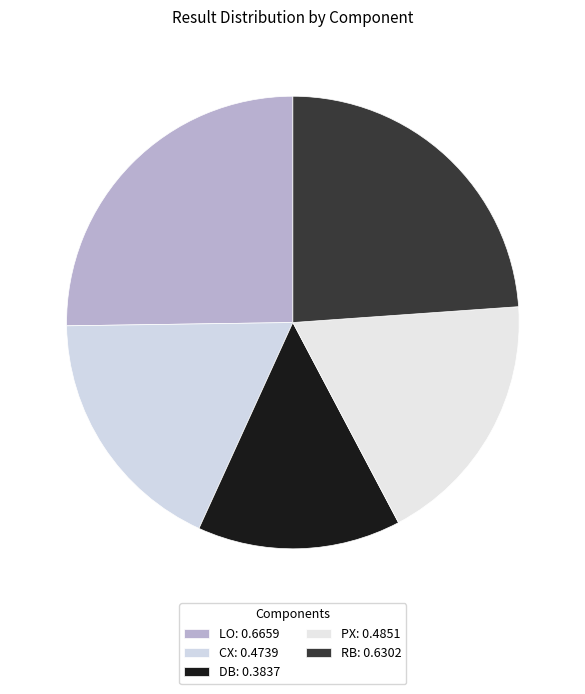

How many segments does this pie chart have?

5